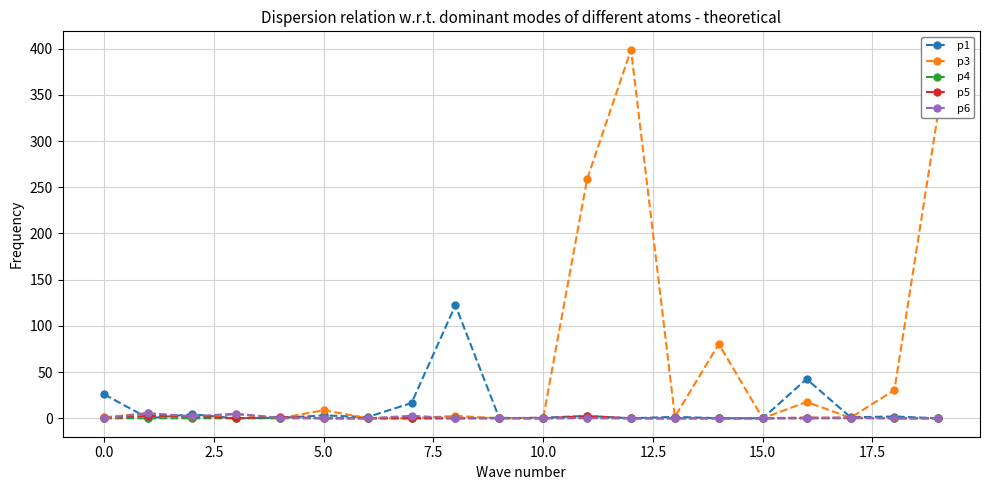

True or false: p6 has more than 0 interior local peaks.

True